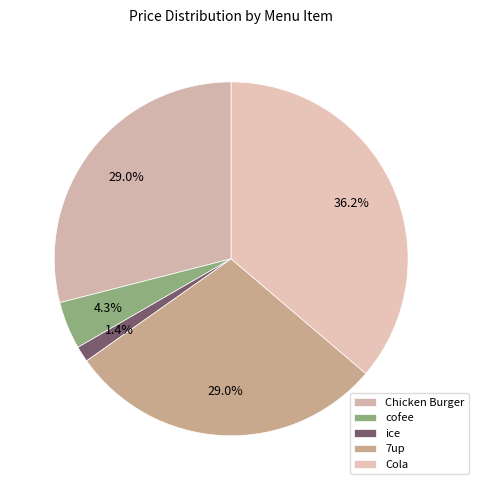

Approximately how many times larger is the value at Chicken Burger compared to Cola?

0.8